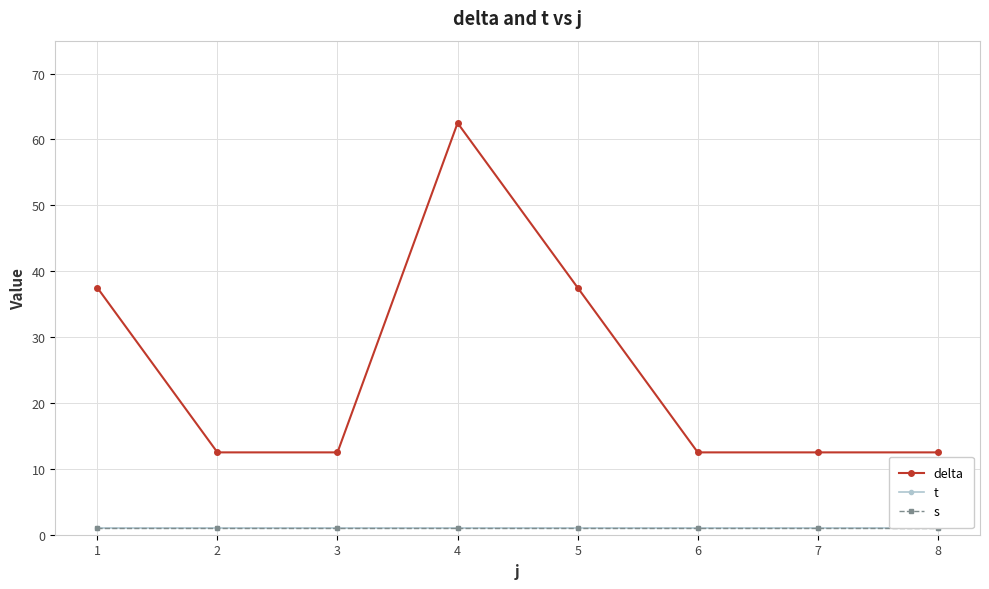

The t series shows 1.6 at 2. True or false?

False